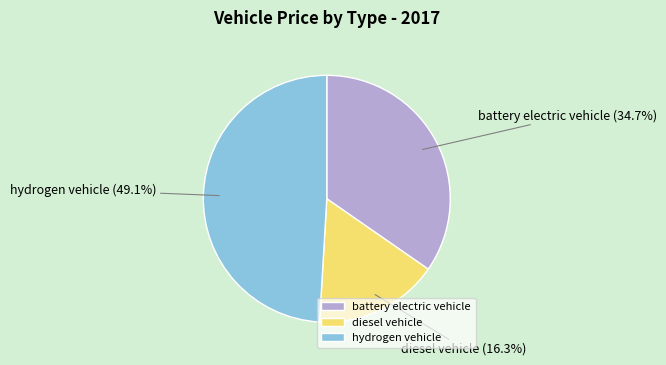

Rank the categories by value from highest to lowest.

hydrogen vehicle, battery electric vehicle, diesel vehicle